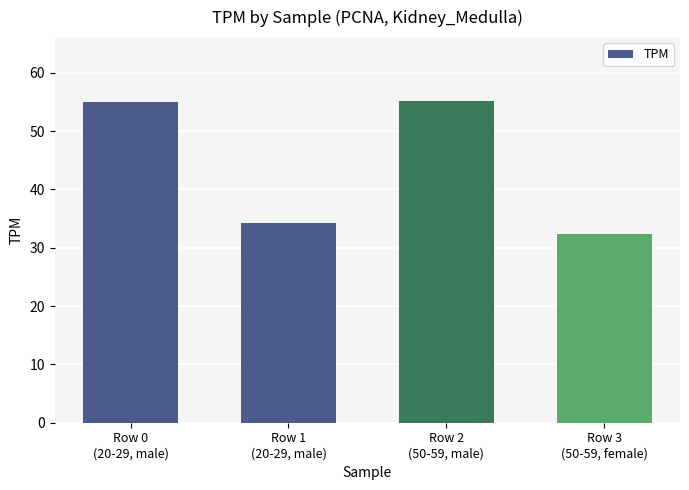

What is the label of the 2nd bar from the left?

Row 1
(20-29, male)